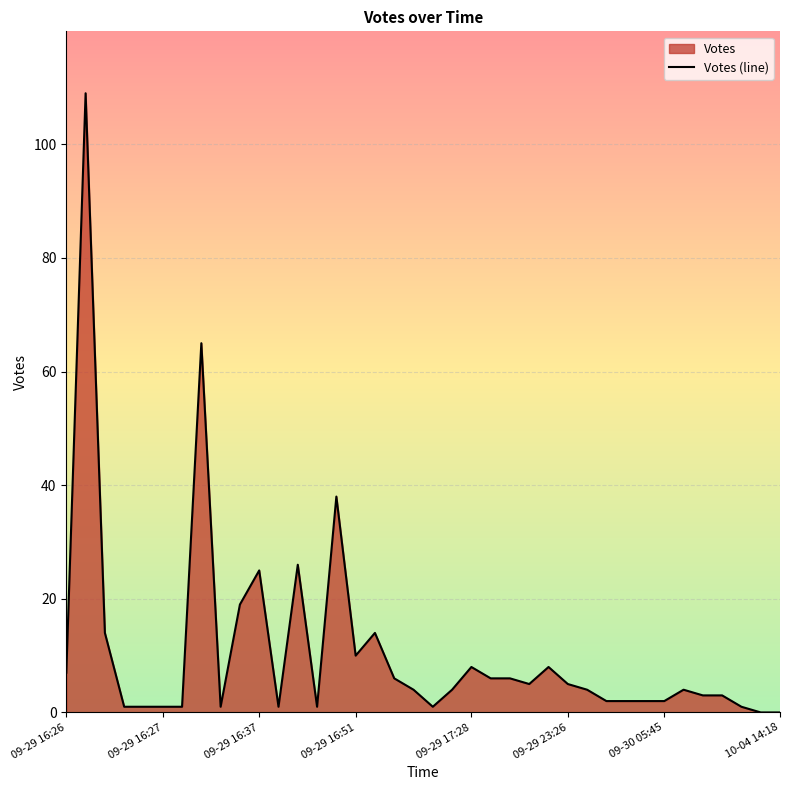

Is it true that the value at 09-29 16:37 is 14?

False